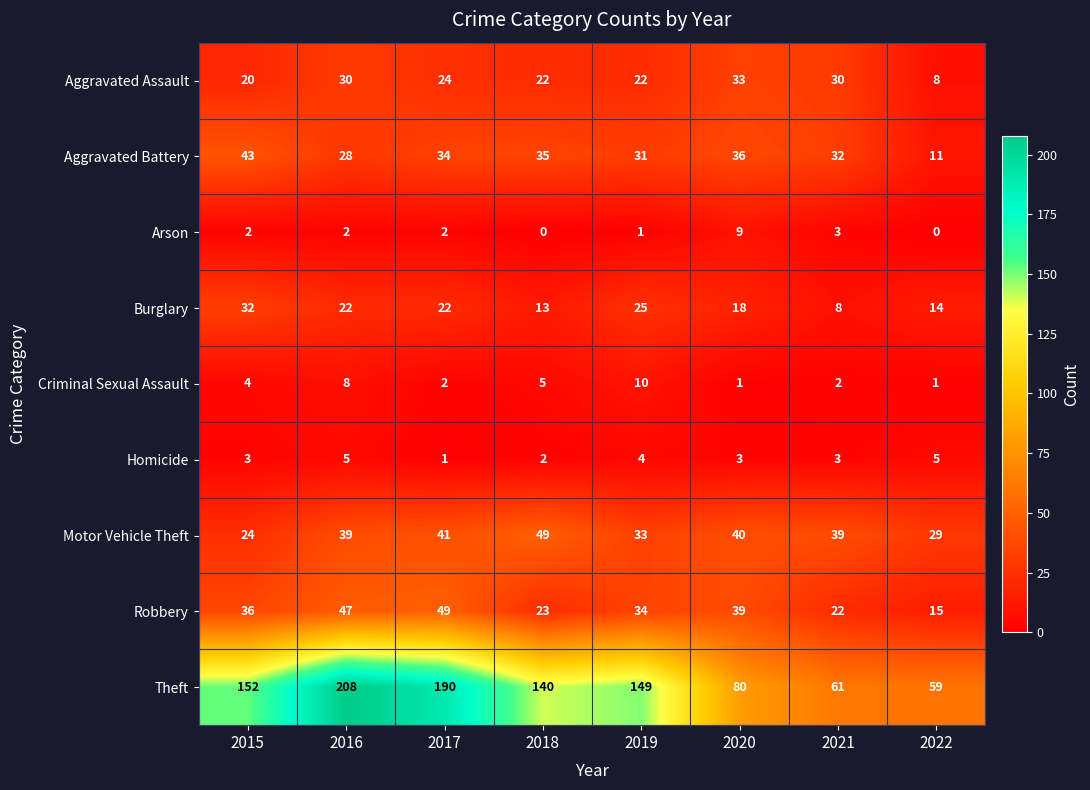

True or false: Theft has a value of 49 at 2017.

False